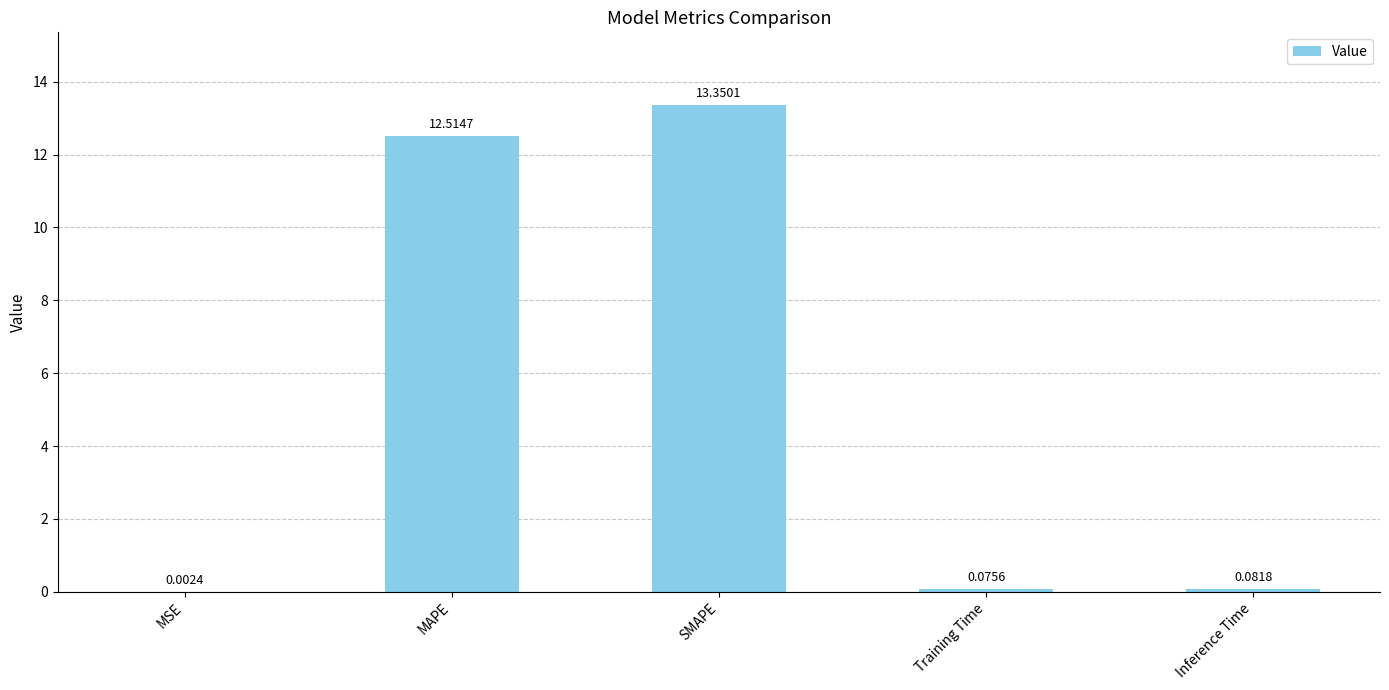

The chart shows a value of 12.5 at MAPE. True or false?

True